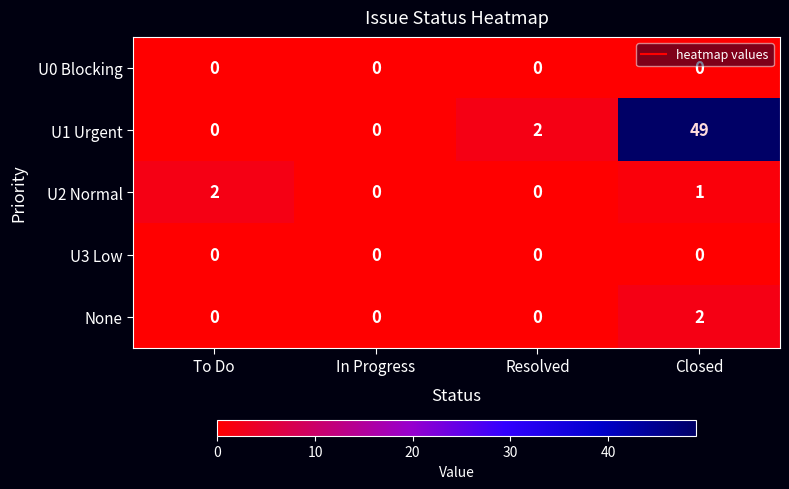

At which label is U2 Normal closest to 1?

Closed